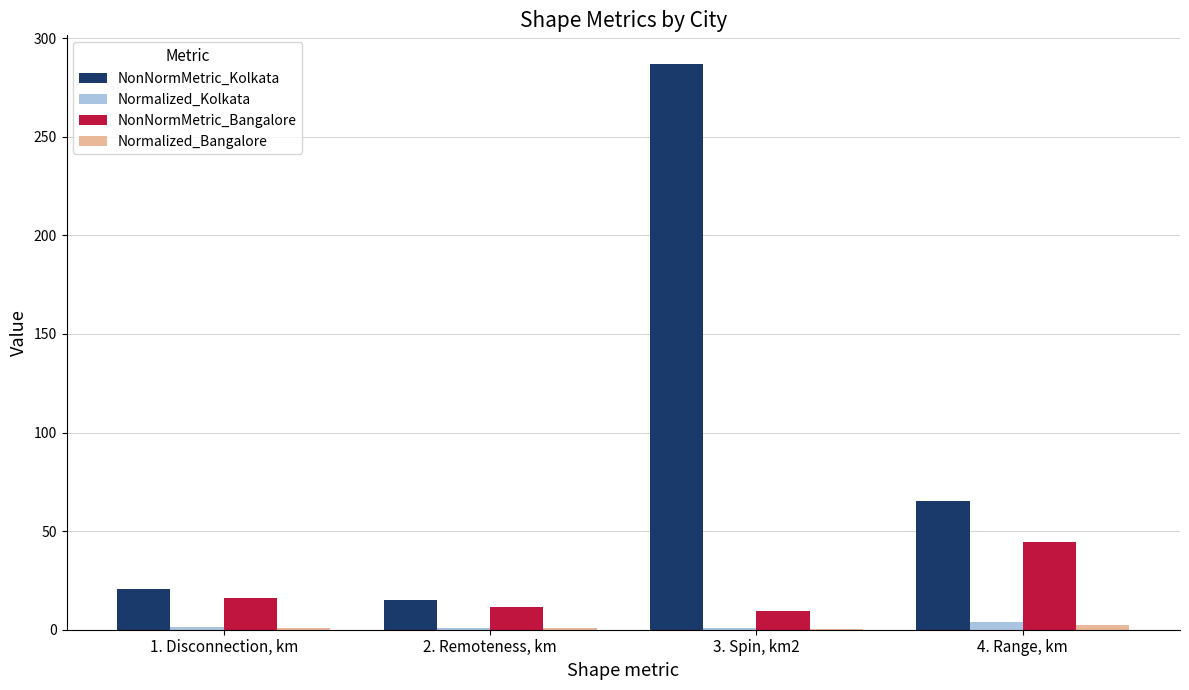

Which category has the highest value across all series?

3. Spin, km2